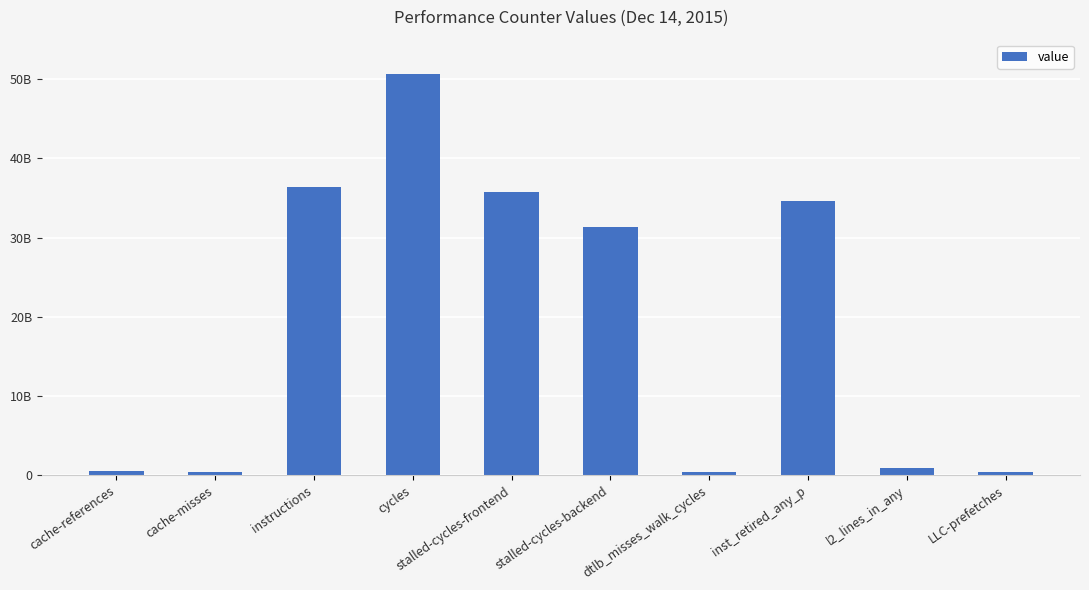

Are the bars horizontal?

No